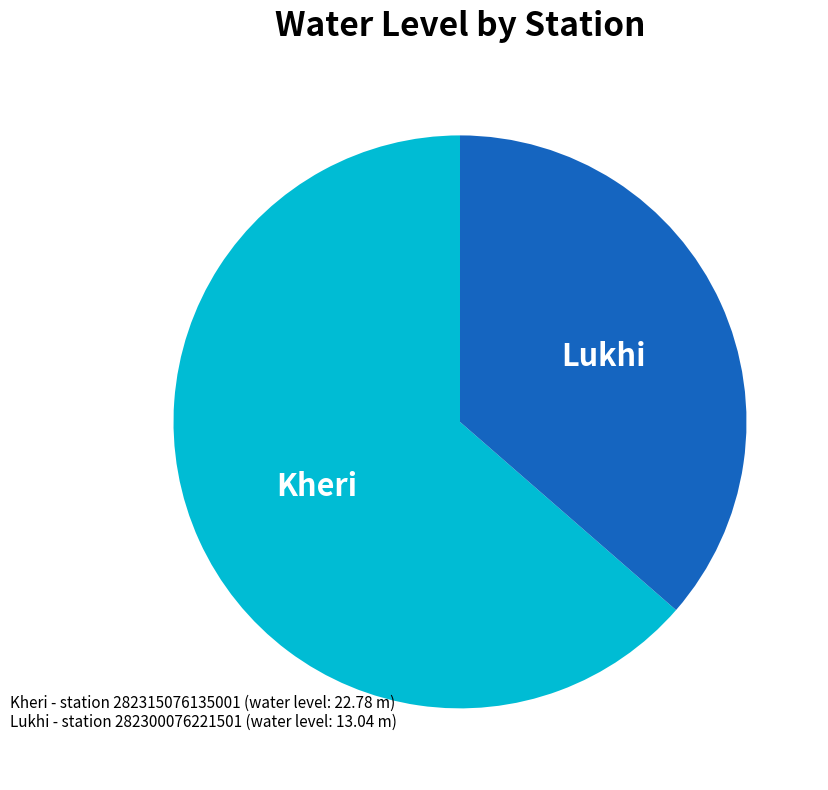

Is there any slice that represents more than half of the pie?

Yes